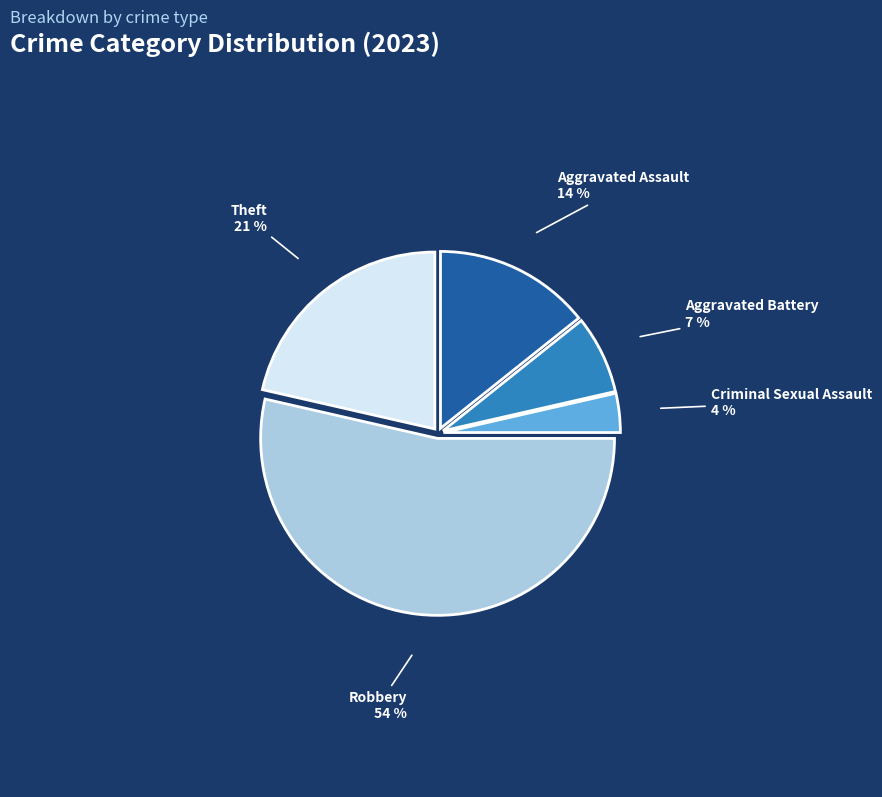

Which has a higher value, Robbery or Aggravated Battery?

Robbery